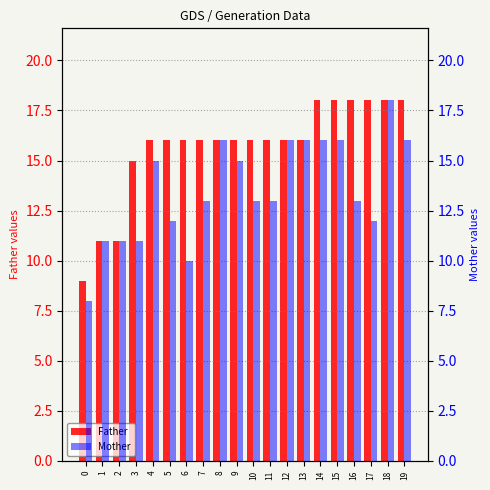

What are all the series names shown in the legend?

Father, Mother